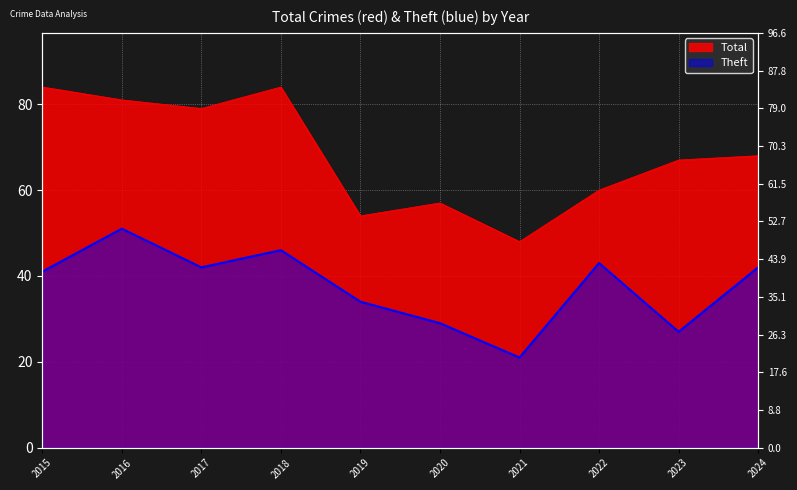

Rank the series by their maximum value, from highest to lowest.

Total, Theft